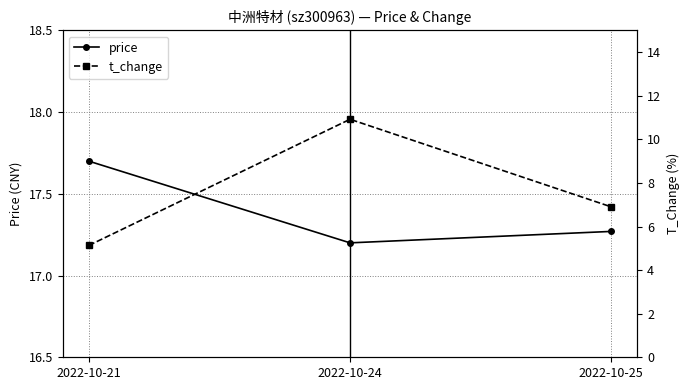

At how many categories does at least one series exceed 9?

3